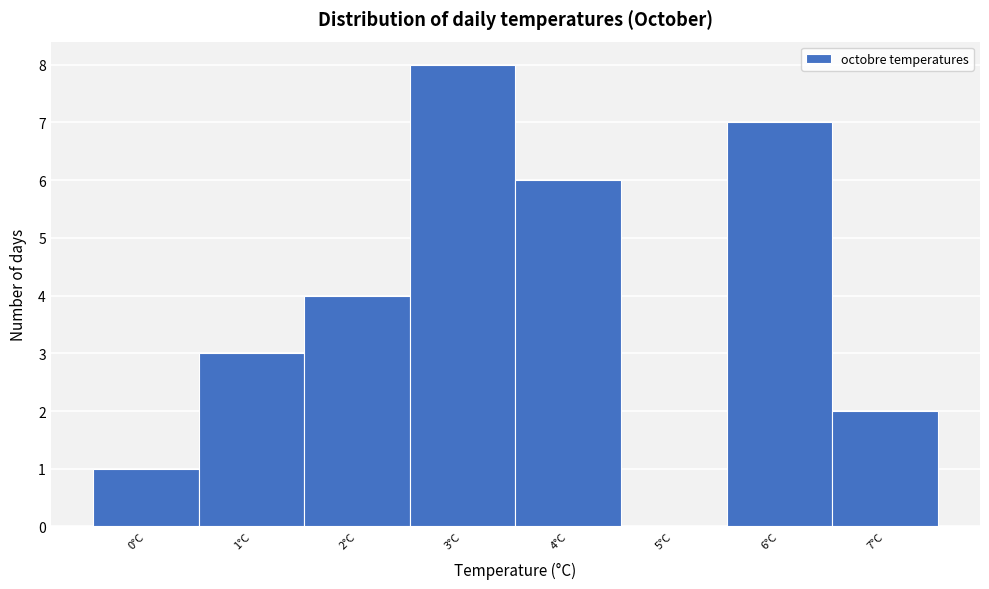

Reading left to right, list every bar in this chart as the range it spans on the x-axis followed by its height. The values are not printed on the chart, so give them approximately, as read against the axis.

-0.5 to 0.5: 1
0.5 to 1.5: 3
1.5 to 2.5: 4
2.5 to 3.5: 8
3.5 to 4.5: 6
4.5 to 5.5: 0
5.5 to 6.5: 7
6.5 to 7.5: 2